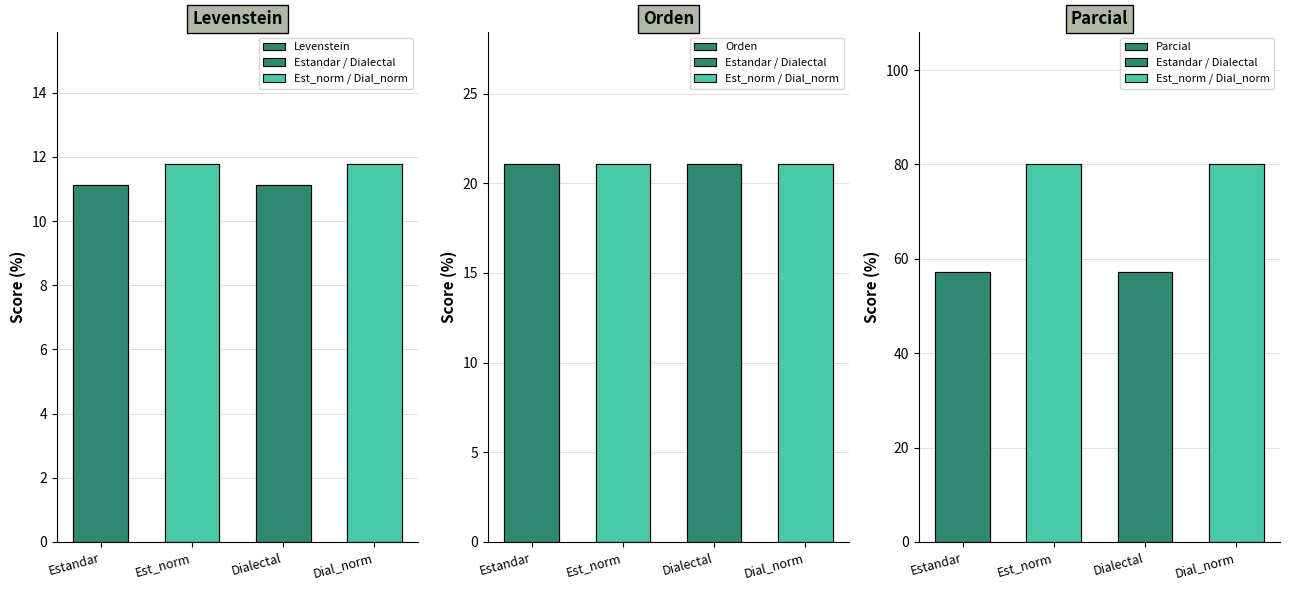

Which series changed the most between Estandar and Est_norm?

Parcial